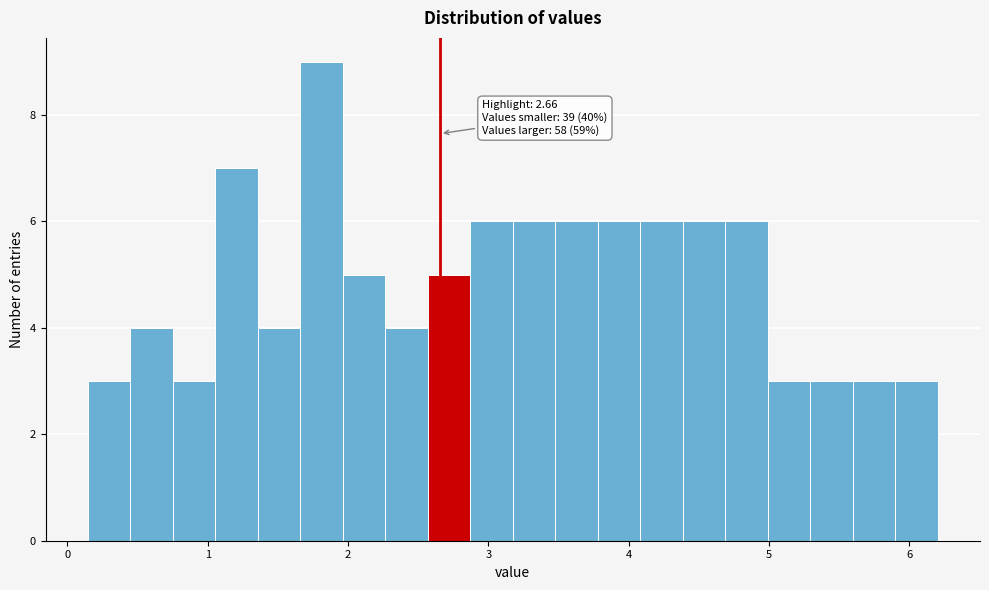

Around what value on the x-axis is the tallest bar? Give the approximate position of its centre, as read against the axis.

1.8